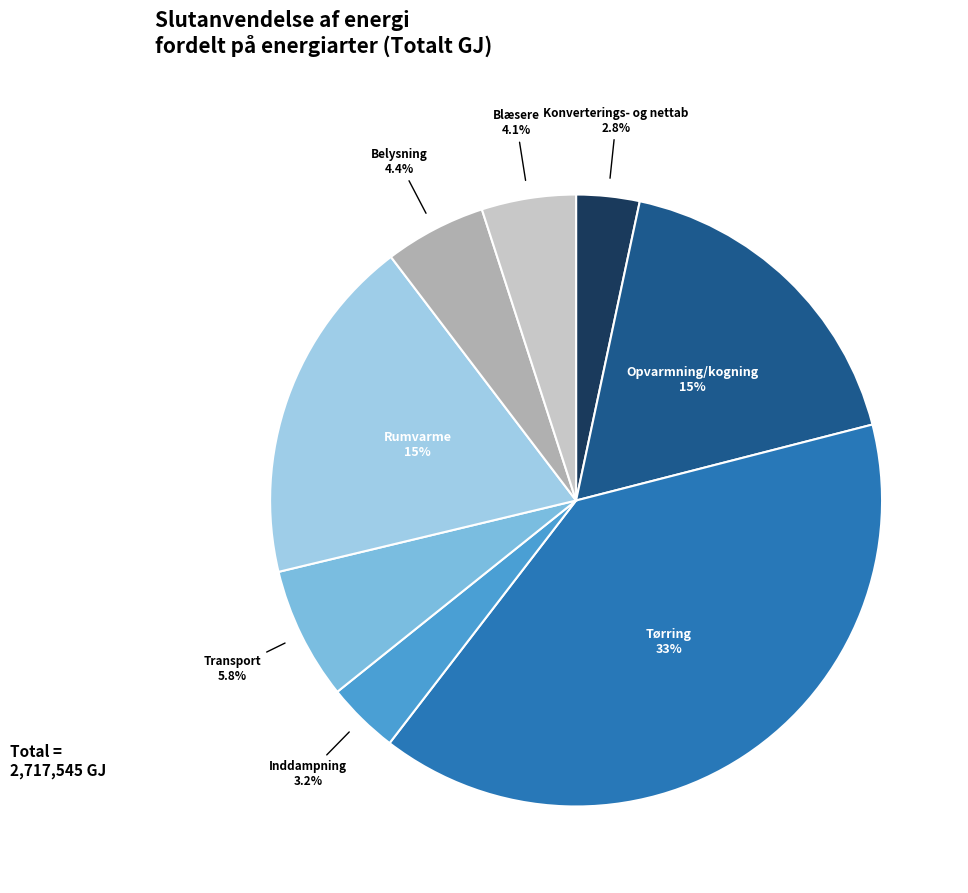

Does any single category account for the majority?

No